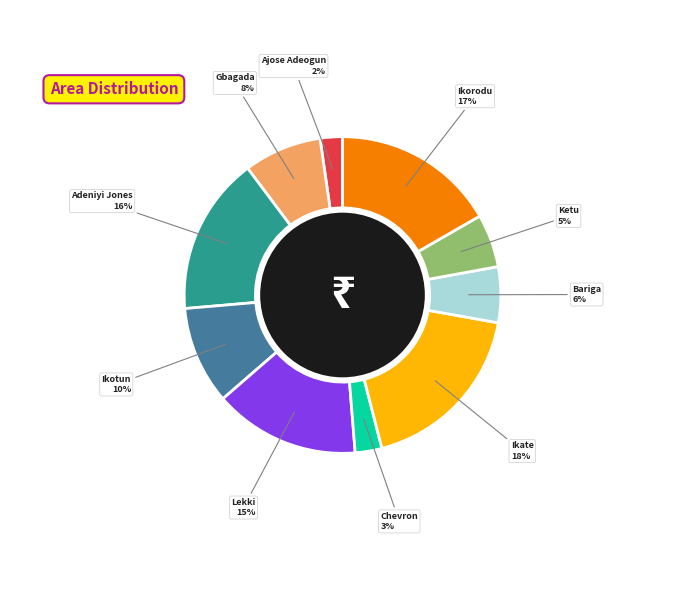

Is there any slice that represents more than half of the pie?

No